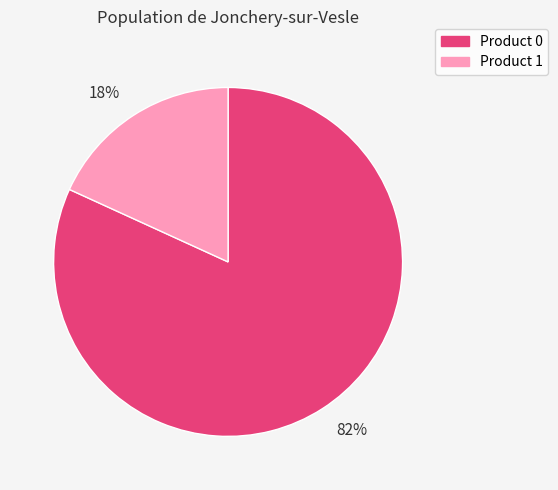

To the nearest percent, what is the combined percentage of 82% and 18%?

100%